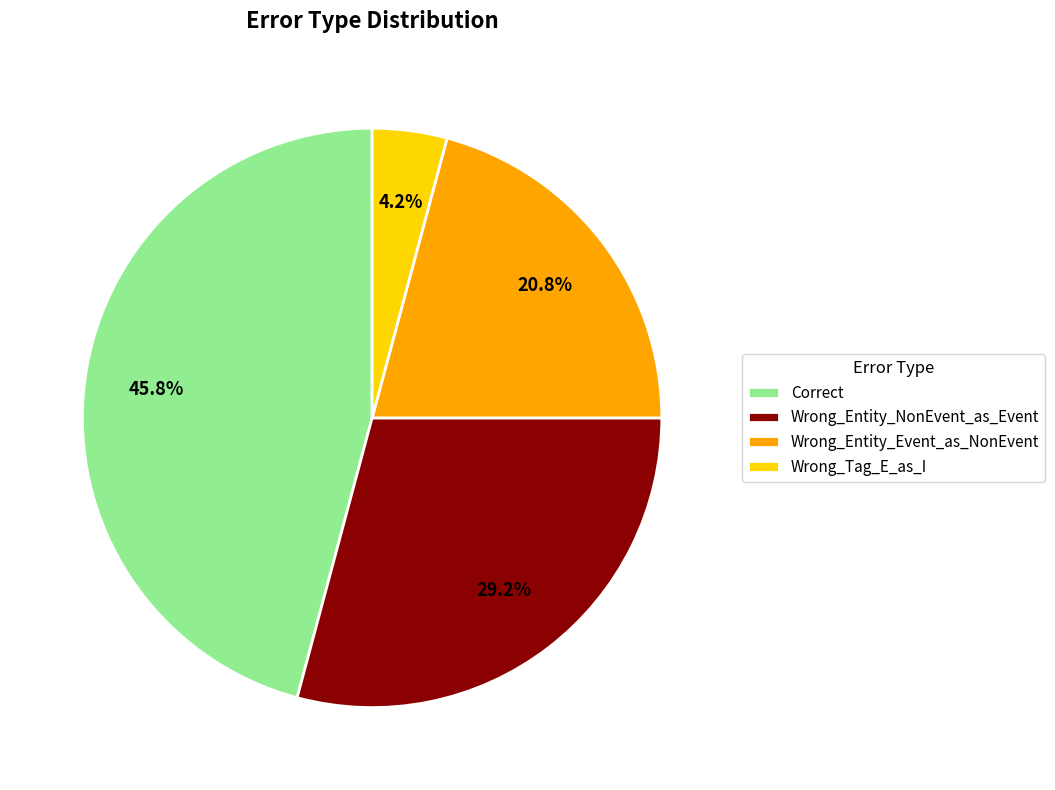

To the nearest percent, what is the difference between the largest and smallest slice percentages?

42%